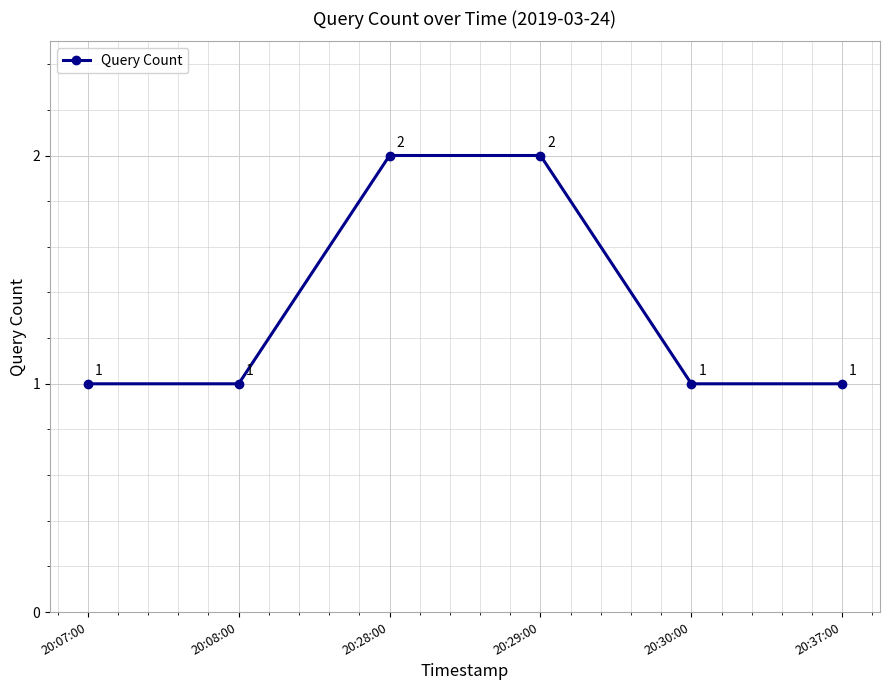

What is the value of the 3rd point from the left?

2